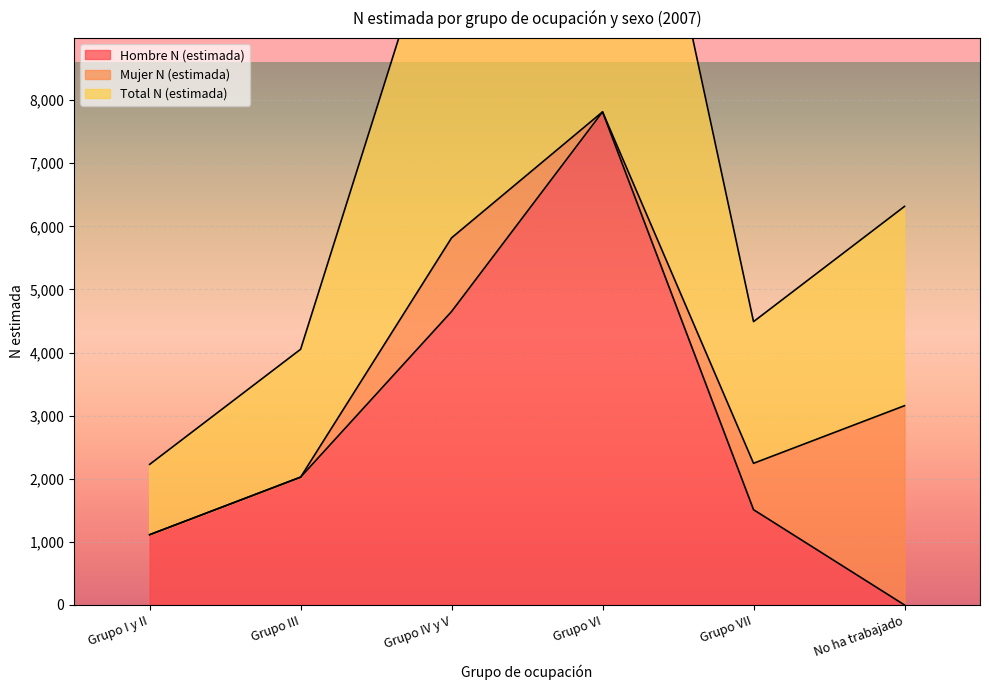

Which series has the widest spread of values?

Total N (estimada)